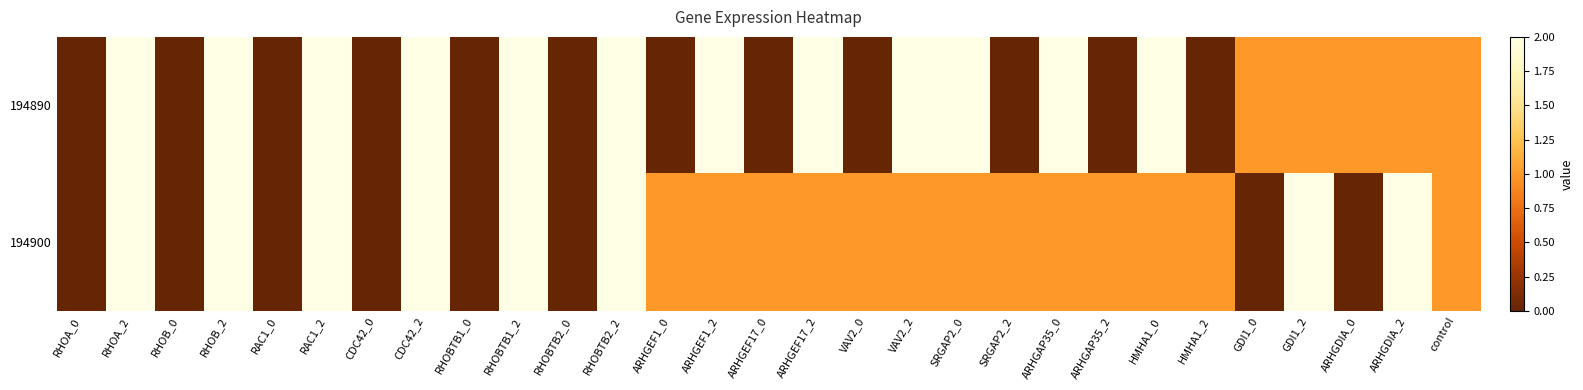

Reading right to left, extract all data points from this chart.

194890: control=1	ARHGDIA_2=1	ARHGDIA_0=1	GDI1_2=1	GDI1_0=1	HMHA1_2=0	HMHA1_0=2	ARHGAP35_2=0	ARHGAP35_0=2	SRGAP2_2=0	SRGAP2_0=2	VAV2_2=2	VAV2_0=0	ARHGEF17_2=2	ARHGEF17_0=0	ARHGEF1_2=2	ARHGEF1_0=0	RHOBTB2_2=2	RHOBTB2_0=0	RHOBTB1_2=2	RHOBTB1_0=0	CDC42_2=2	CDC42_0=0	RAC1_2=2	RAC1_0=0	RHOB_2=2	RHOB_0=0	RHOA_2=2	RHOA_0=0
194900: control=1	ARHGDIA_2=2	ARHGDIA_0=0	GDI1_2=2	GDI1_0=0	HMHA1_2=1	HMHA1_0=1	ARHGAP35_2=1	ARHGAP35_0=1	SRGAP2_2=1	SRGAP2_0=1	VAV2_2=1	VAV2_0=1	ARHGEF17_2=1	ARHGEF17_0=1	ARHGEF1_2=1	ARHGEF1_0=1	RHOBTB2_2=2	RHOBTB2_0=0	RHOBTB1_2=2	RHOBTB1_0=0	CDC42_2=2	CDC42_0=0	RAC1_2=2	RAC1_0=0	RHOB_2=2	RHOB_0=0	RHOA_2=2	RHOA_0=0